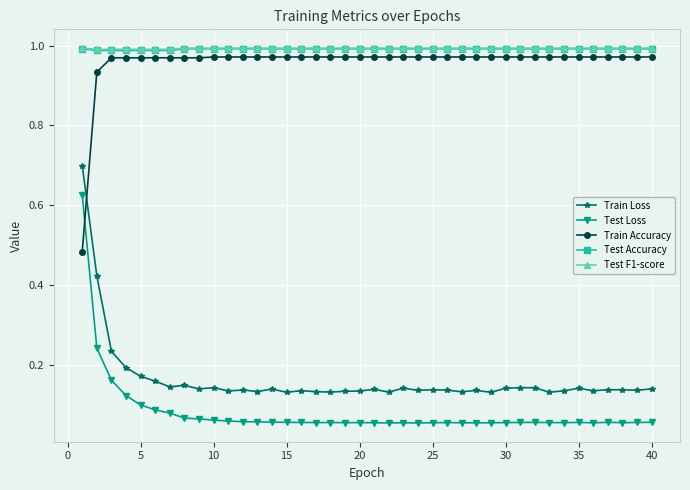

At how many categories does at least one series exceed 0?

40